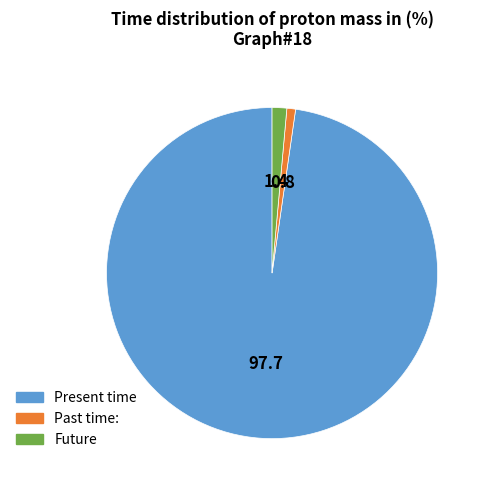

Is there a majority slice in this chart?

Yes